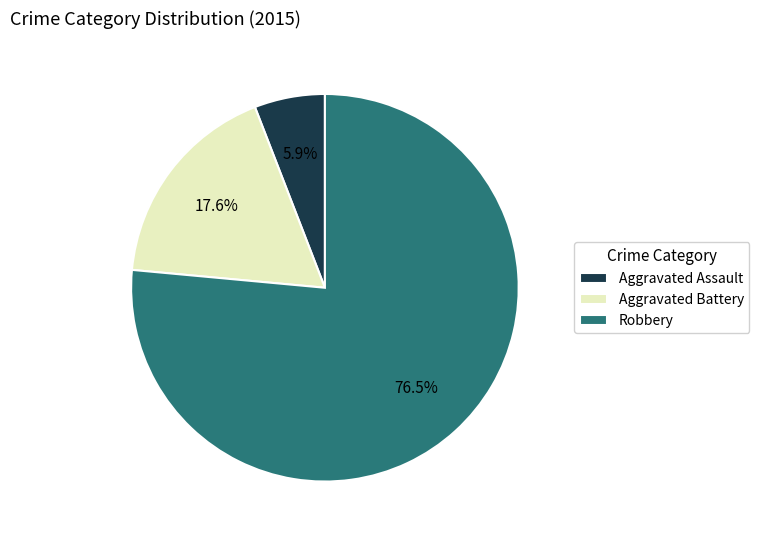

What percentage is NOT represented by Robbery?

23.5%